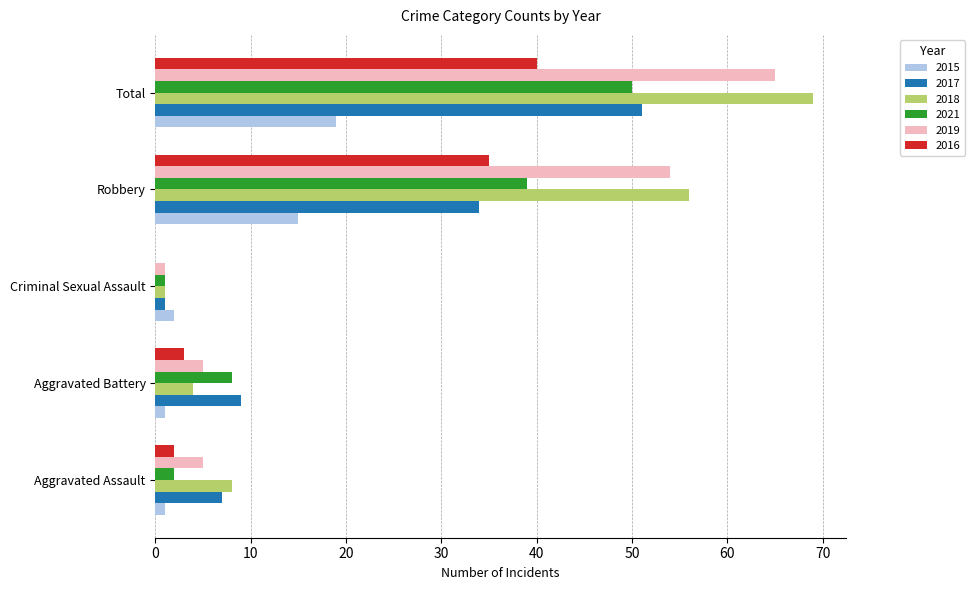

Count the number of categories in the chart.

5